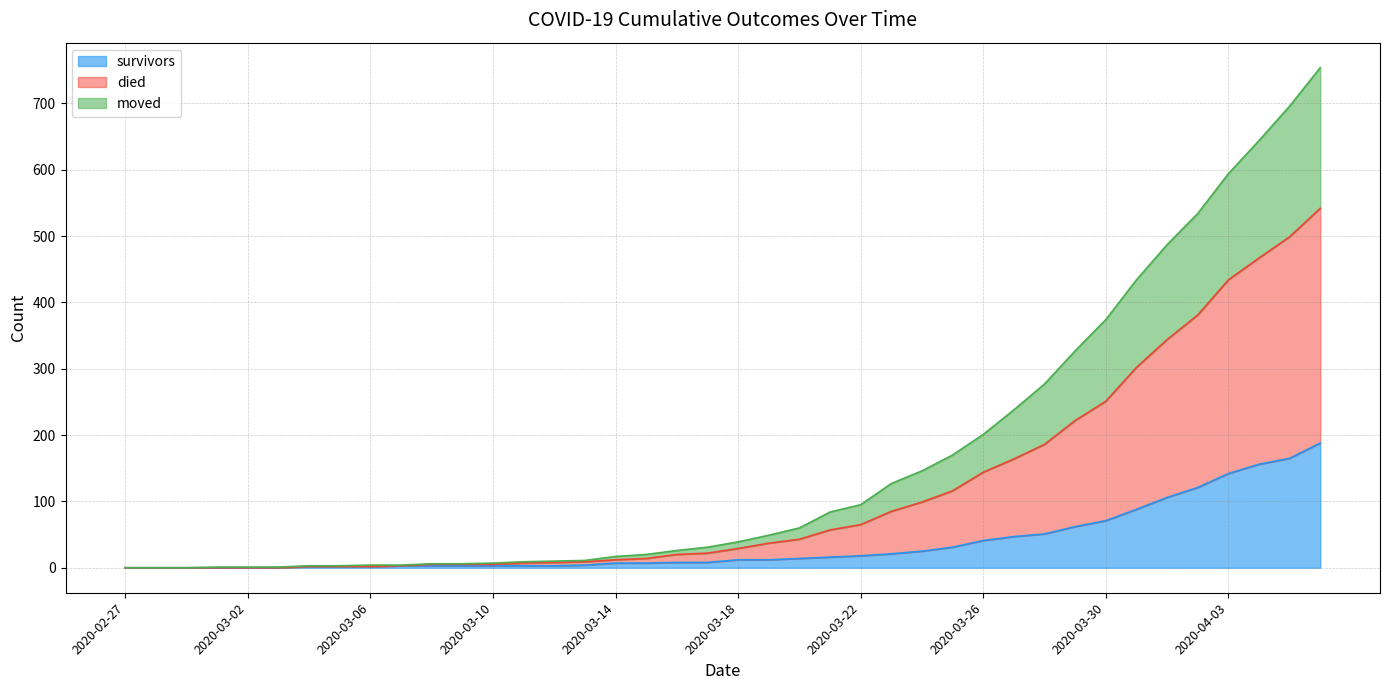

List the labels in order of survivors value, smallest first.

2020-02-27, 2020-02-28, 2020-02-29, 2020-03-01, 2020-03-02, 2020-03-03, 2020-03-04, 2020-03-05, 2020-03-06, 2020-03-07, 2020-03-08, 2020-03-09, 2020-03-10, 2020-03-11, 2020-03-12, 2020-03-13, 2020-03-14, 2020-03-15, 2020-03-16, 2020-03-17, 2020-03-18, 2020-03-19, 2020-03-20, 2020-03-21, 2020-03-22, 2020-03-23, 2020-03-24, 2020-03-25, 2020-03-26, 2020-03-27, 2020-03-28, 2020-03-29, 2020-03-30, 2020-03-31, 2020-04-01, 2020-04-02, 2020-04-03, 2020-04-04, 2020-04-05, 2020-04-06